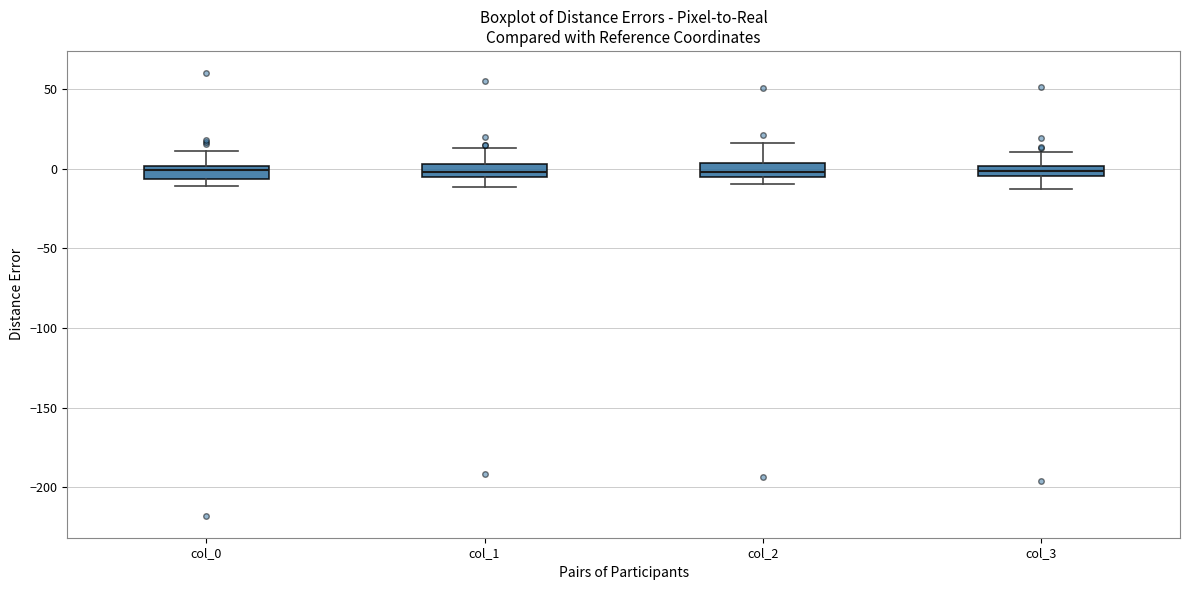

Where is the lower edge of the box for col_0 on the y-axis? The values are not printed on the chart, so give them approximately, as read against the axis.

-5